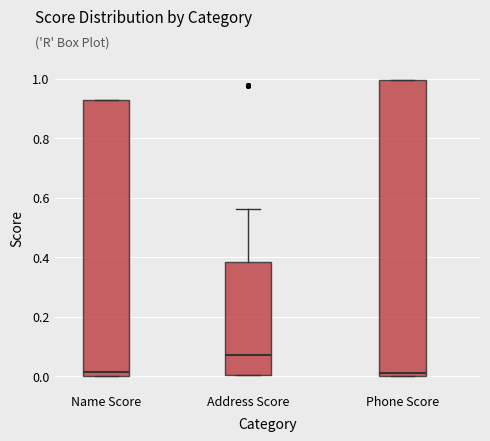

Reading left to right, transcribe this box plot: for each box, give where its median line is, the range the box spans, and where its two whiskers end, as read against the y-axis. The values are not printed on the chart, so give them approximately, as read against the axis.

Name Score: median 0.02, box 0.00 to 0.92, whiskers 0.00 to 0.92
Address Score: median 0.06, box 0.00 to 0.38, whiskers 0.00 to 0.56
Phone Score: median 0.02, box 0.00 to 1.00, whiskers 0.00 to 1.00